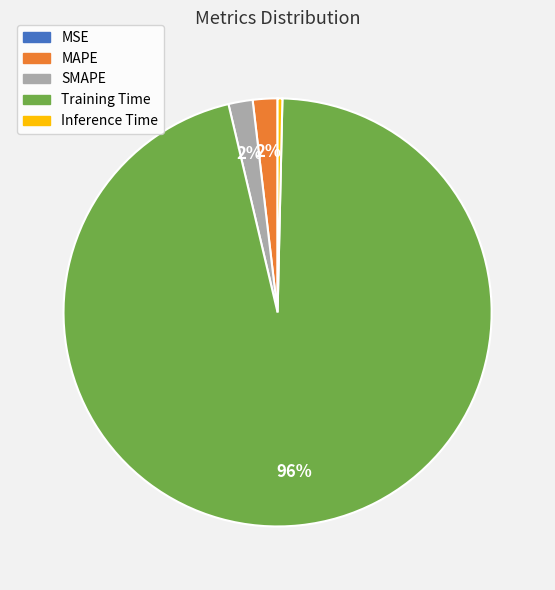

What is the largest slice in the pie chart?

Training Time